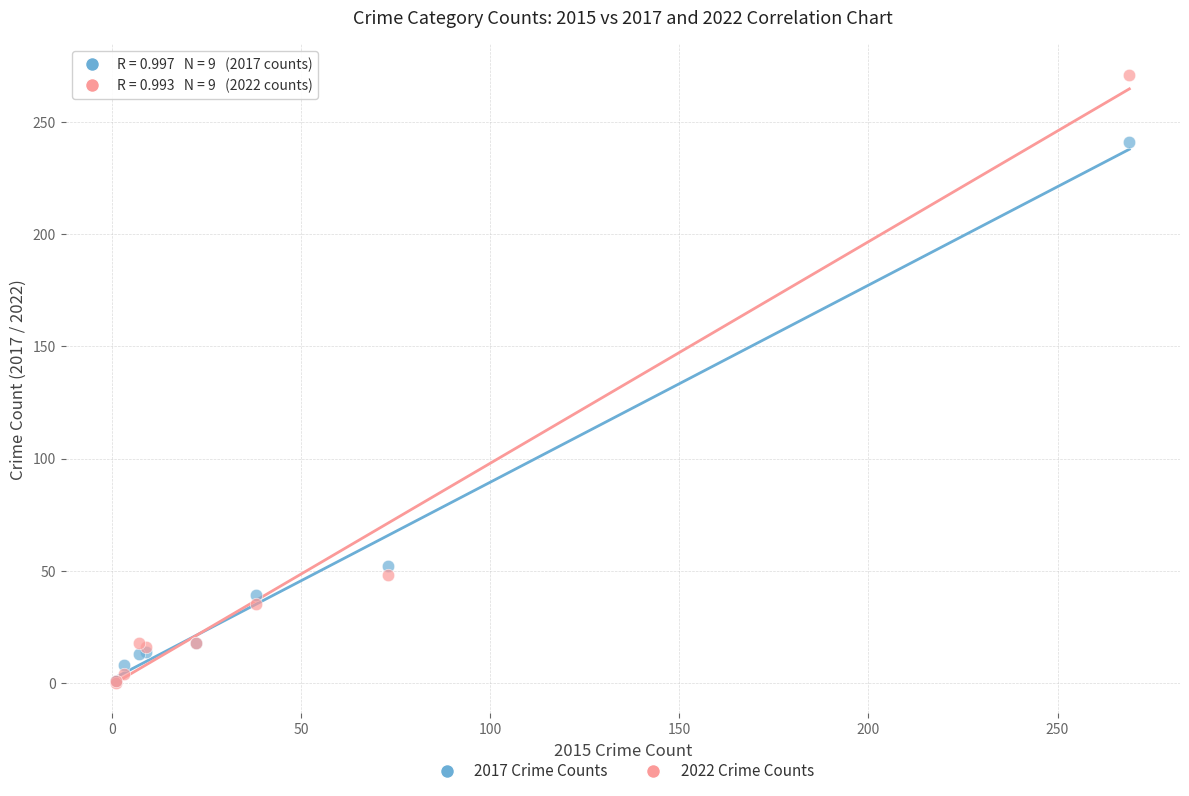

Which series has the largest Y range (max minus min)?

2022 Crime Counts